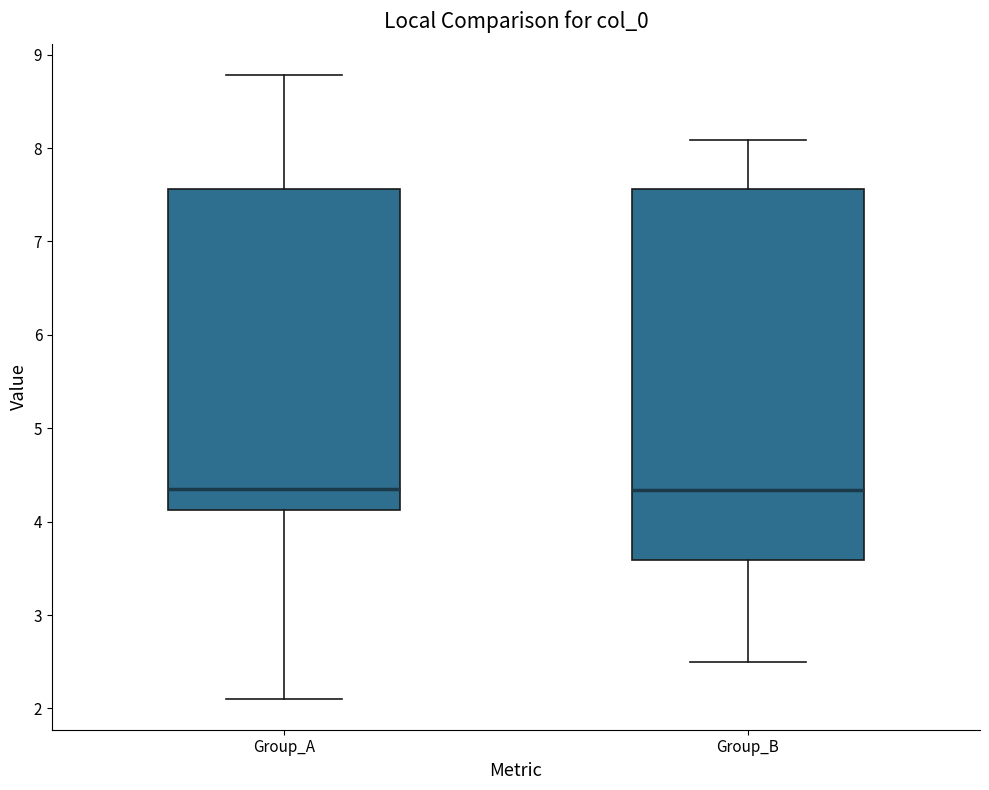

Reading left to right, read every box against the y-axis: the position of its median line, the range the box covers, and the ends of its whiskers. The values are not printed on the chart, so give them approximately, as read against the axis.

Group_A: median 4.4, box 4.1 to 7.6, whiskers 2.1 to 8.8
Group_B: median 4.3, box 3.6 to 7.6, whiskers 2.5 to 8.1